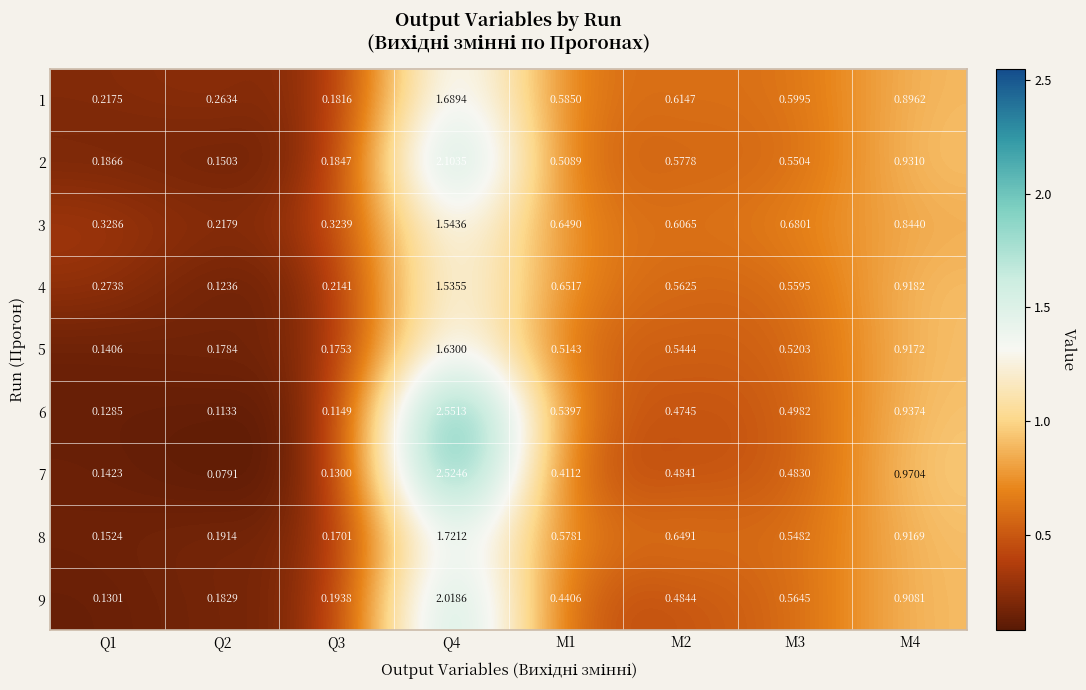

Is the value of 4 at M2 greater than the value of 1 at M4?

No